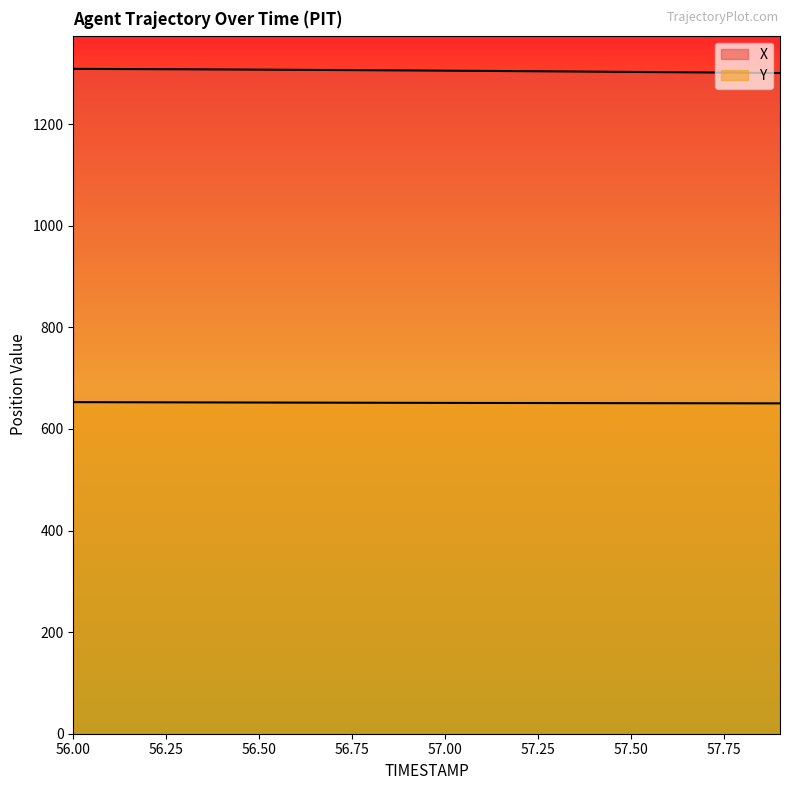

True or false: X has more than 0 points higher than both neighbors.

False